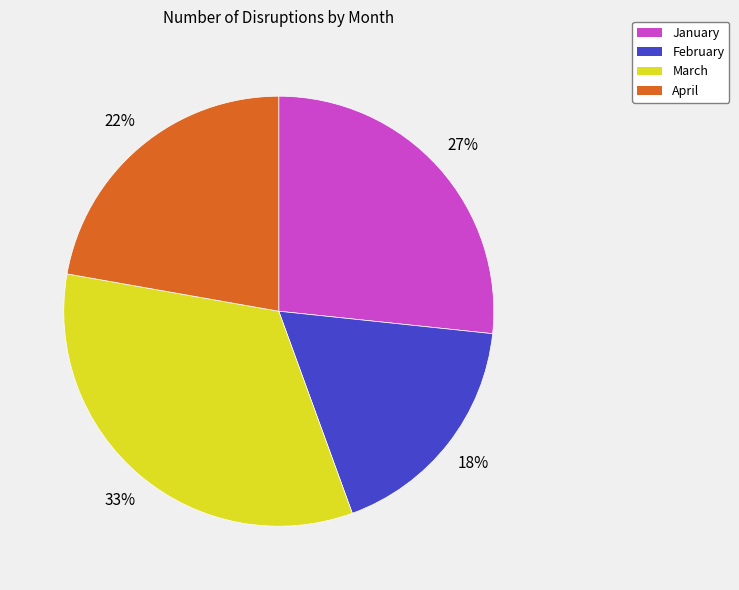

Do January and February together represent more than half of the pie?

No